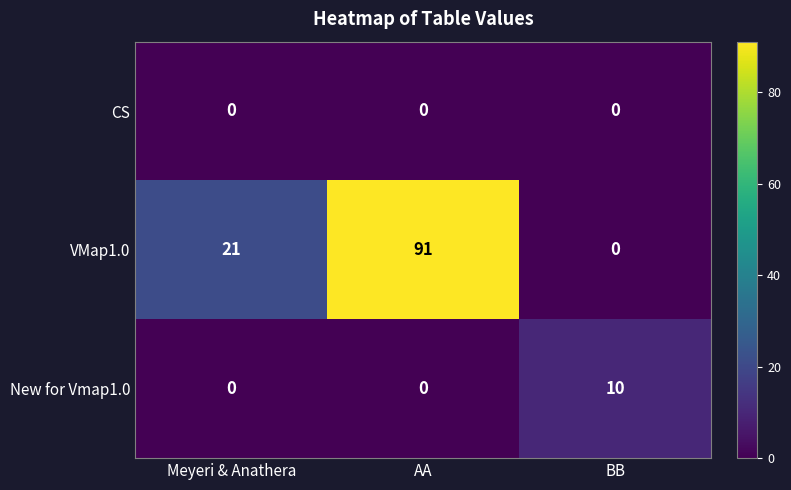

How many VMap1.0 values are between 0 and 91?

3